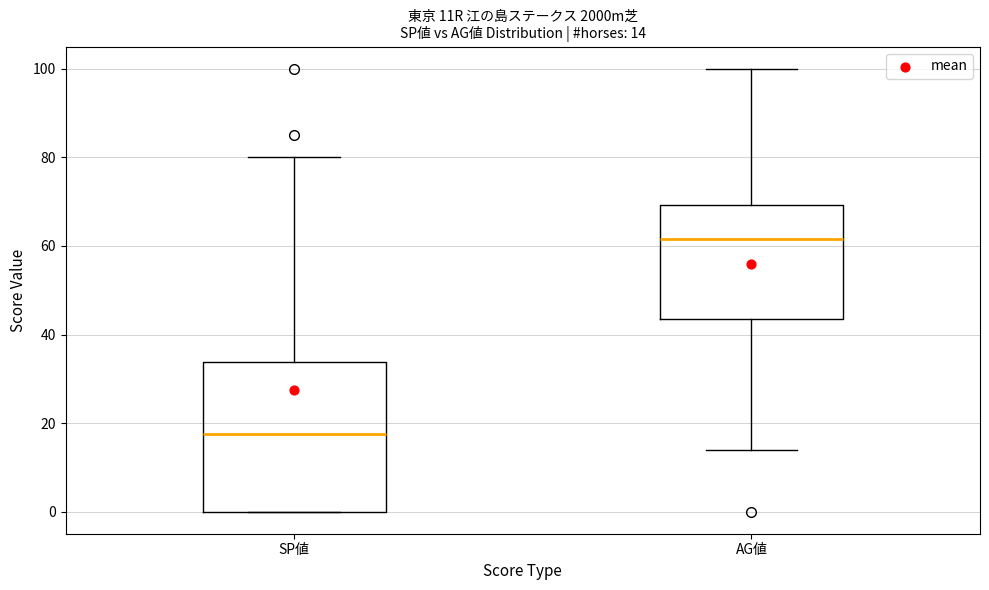

Which box has the highest median line?

AG値